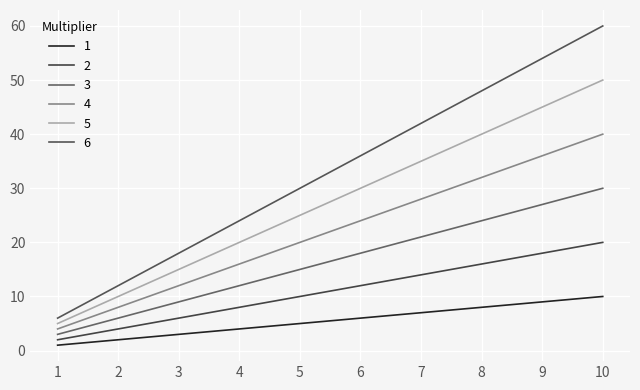

At which category is the sum across all series the highest?

10